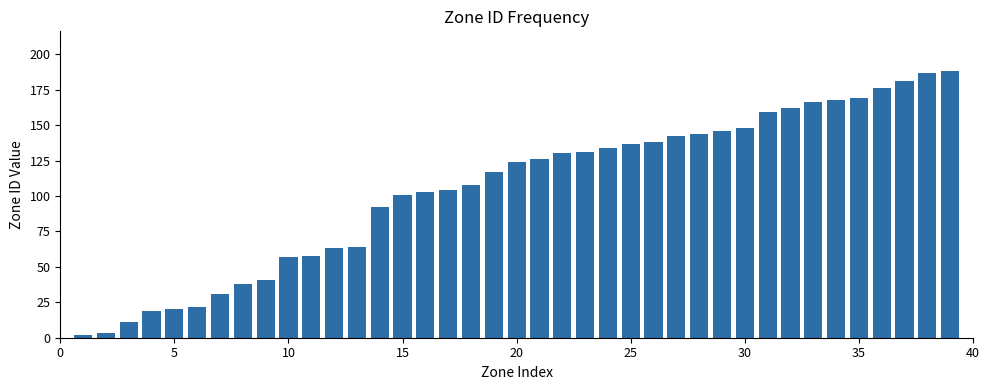

What is the difference between the maximum and minimum values?

186